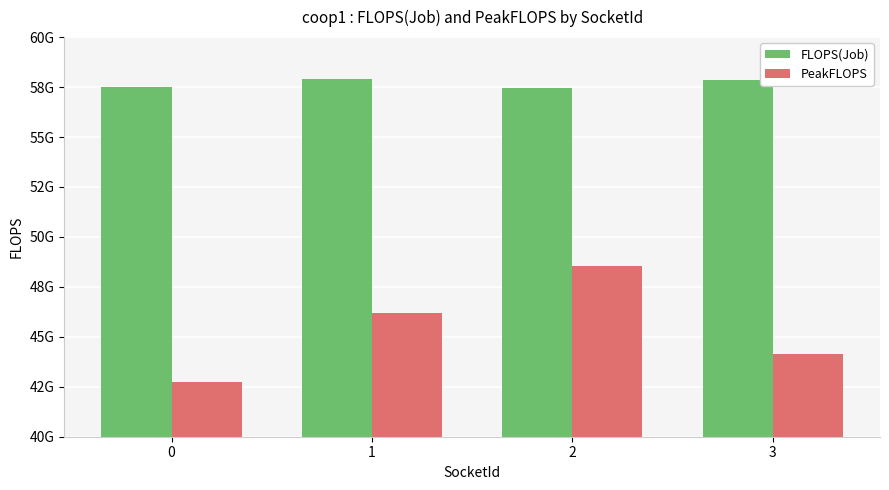

Which series has the widest spread of values?

PeakFLOPS